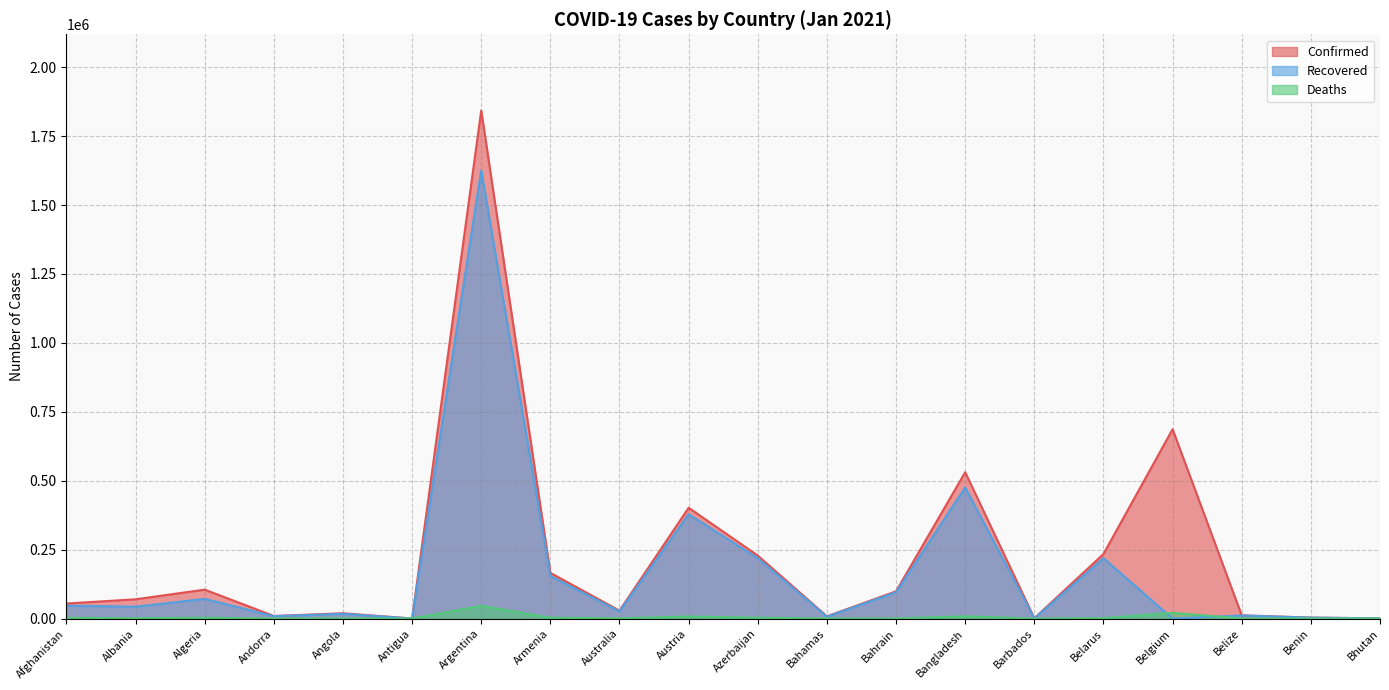

Which series has the largest total across all categories?

Confirmed